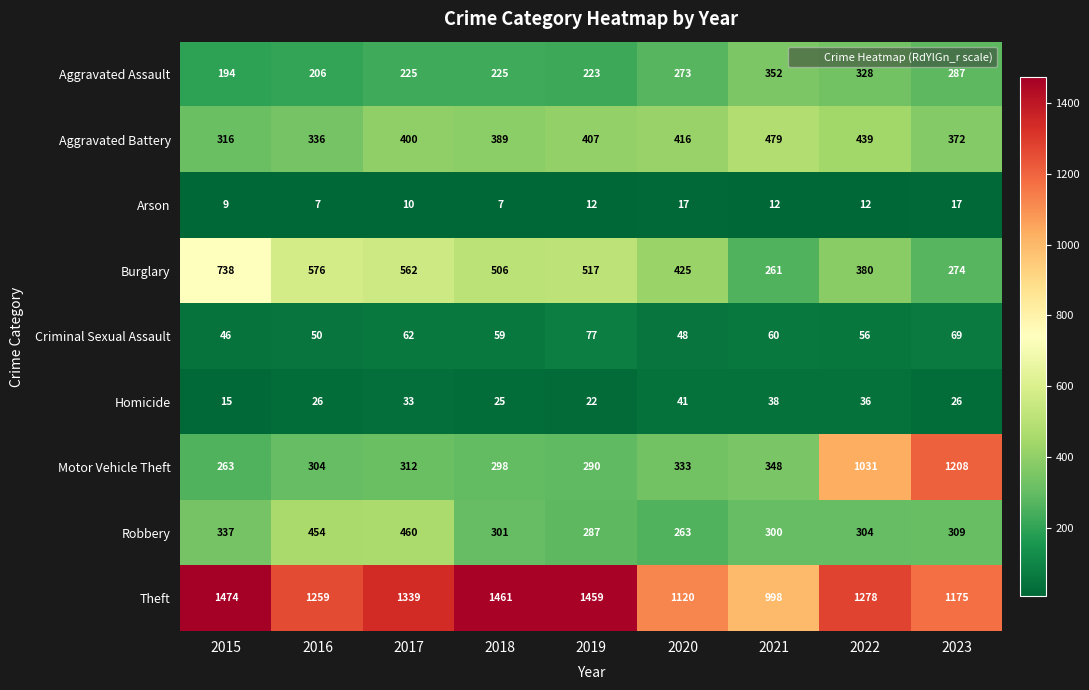

What is the sum of all Homicide values?

262